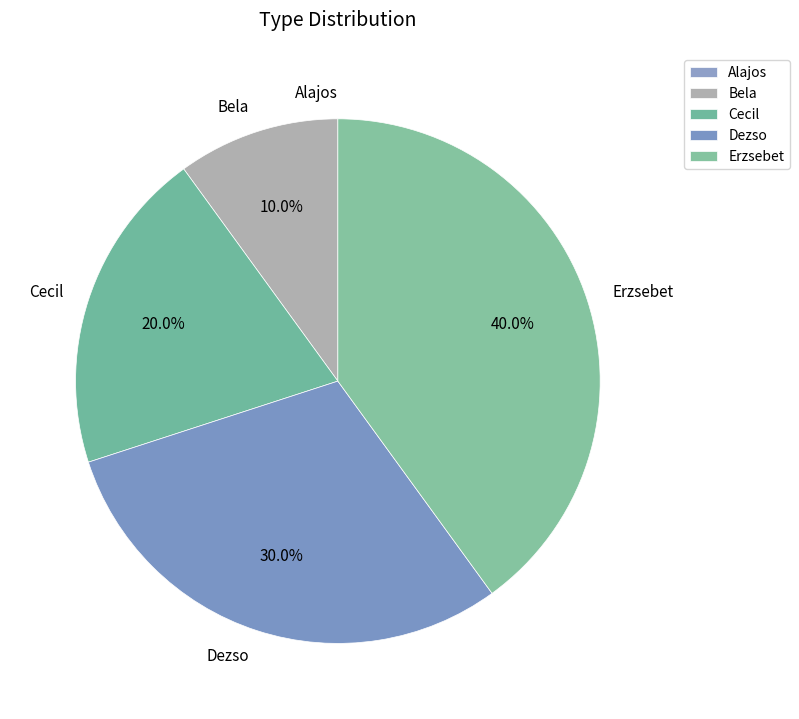

Does Erzsebet represent more than half of the total?

No